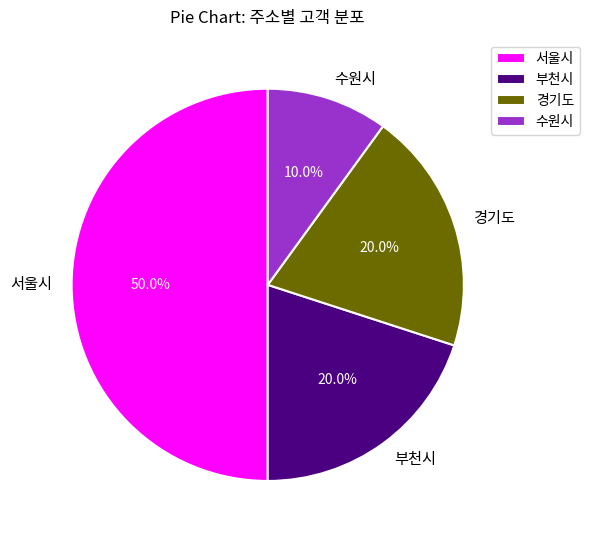

The 서울시 slice represents 41% of the pie. True or false?

False